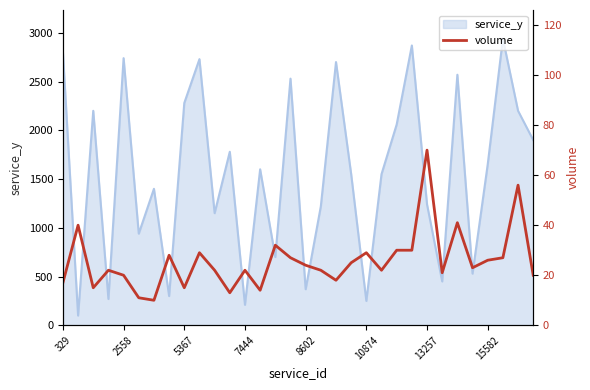

The value of service_y at 15582 is 997. True or false?

False